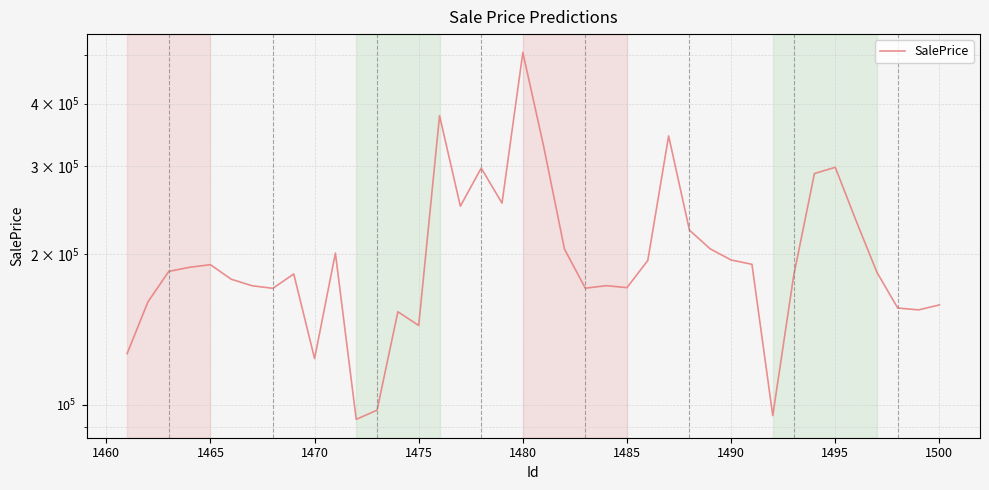

The value at 1490 is 37852.5. True or false?

False